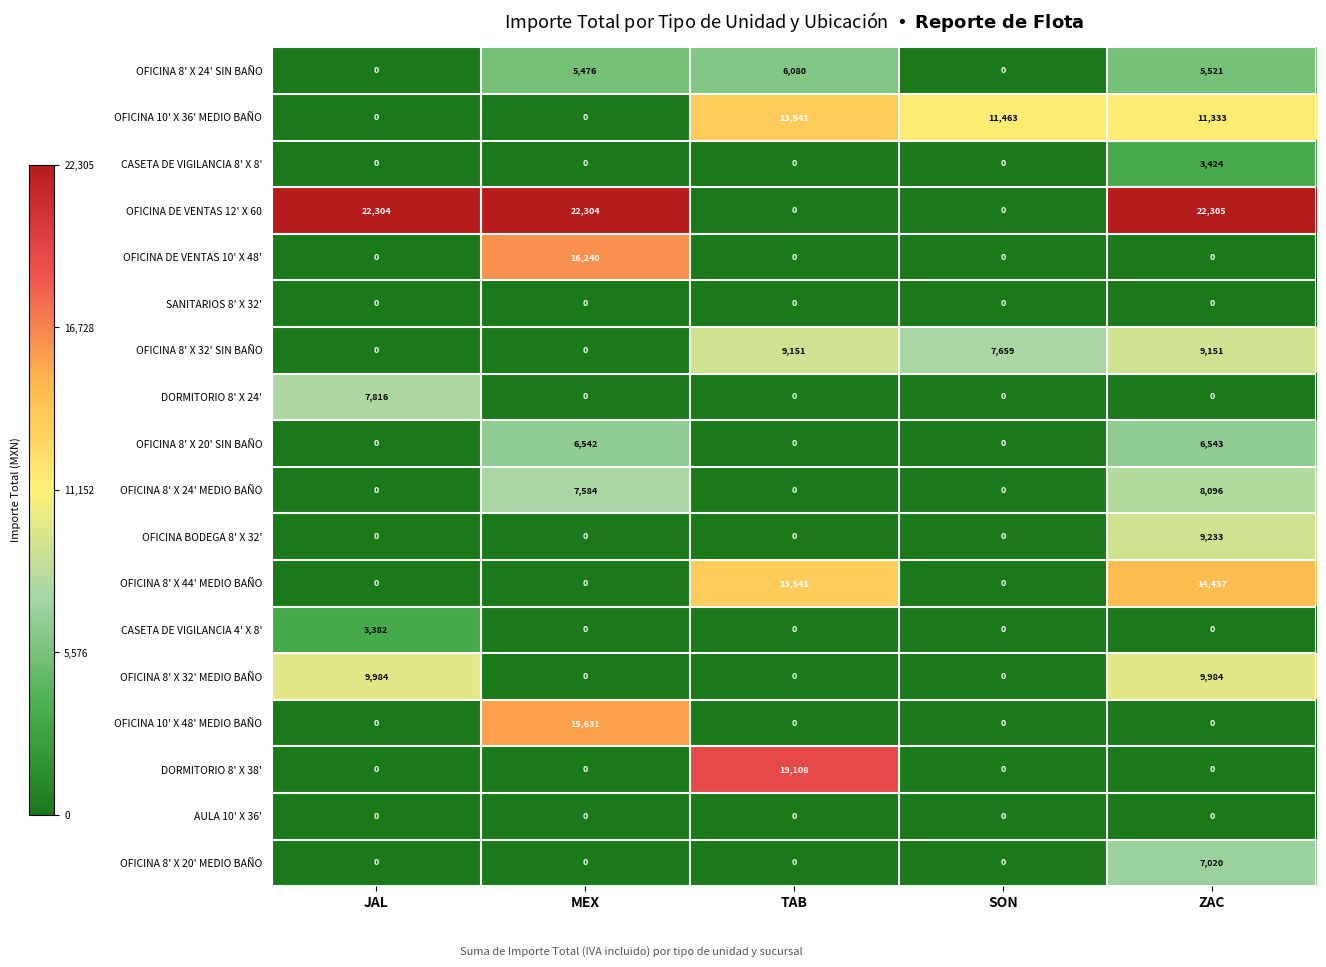

Which series has the widest spread of values?

OFICINA DE VENTAS 12' X 60